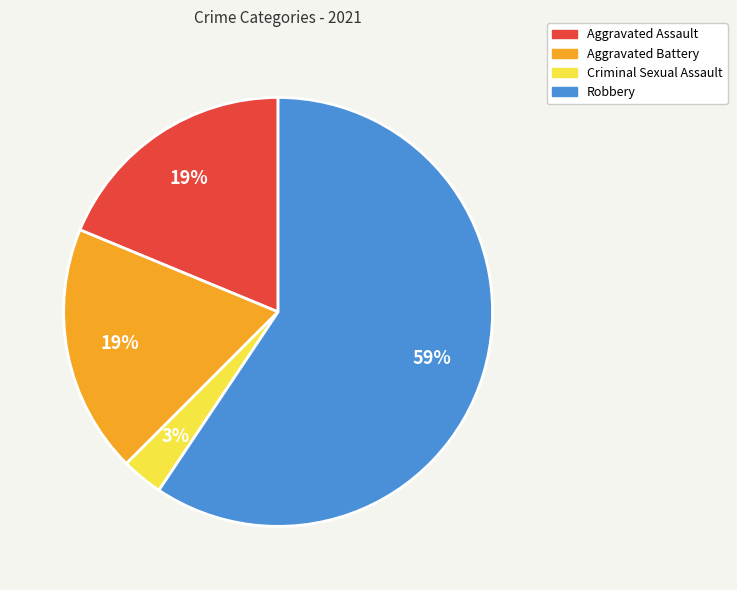

Is it true that Criminal Sexual Assault is 3% of the pie?

True